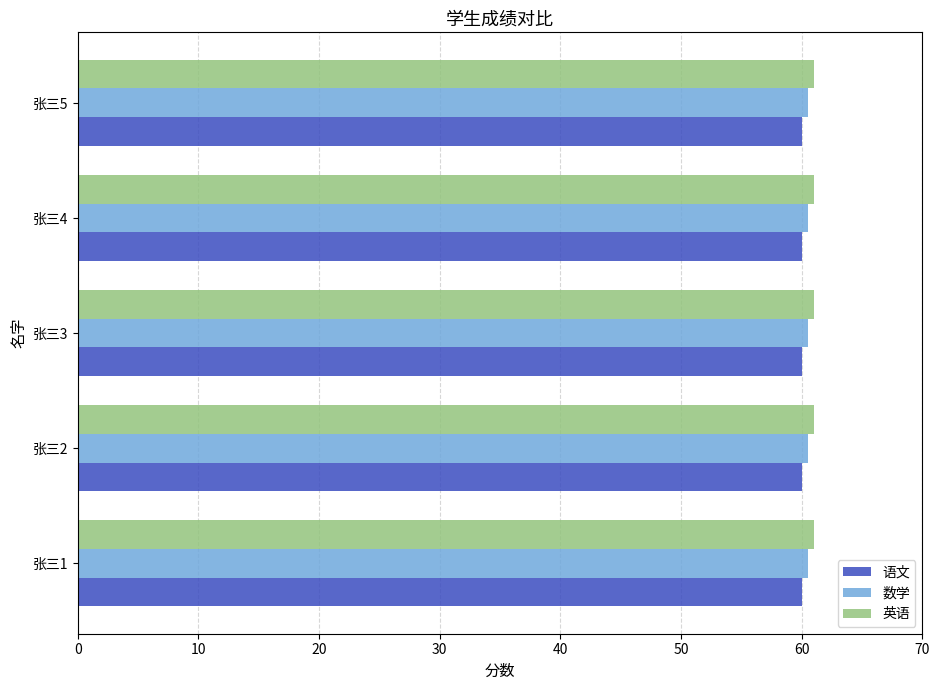

What is the total value across all series at 张三3?

181.5